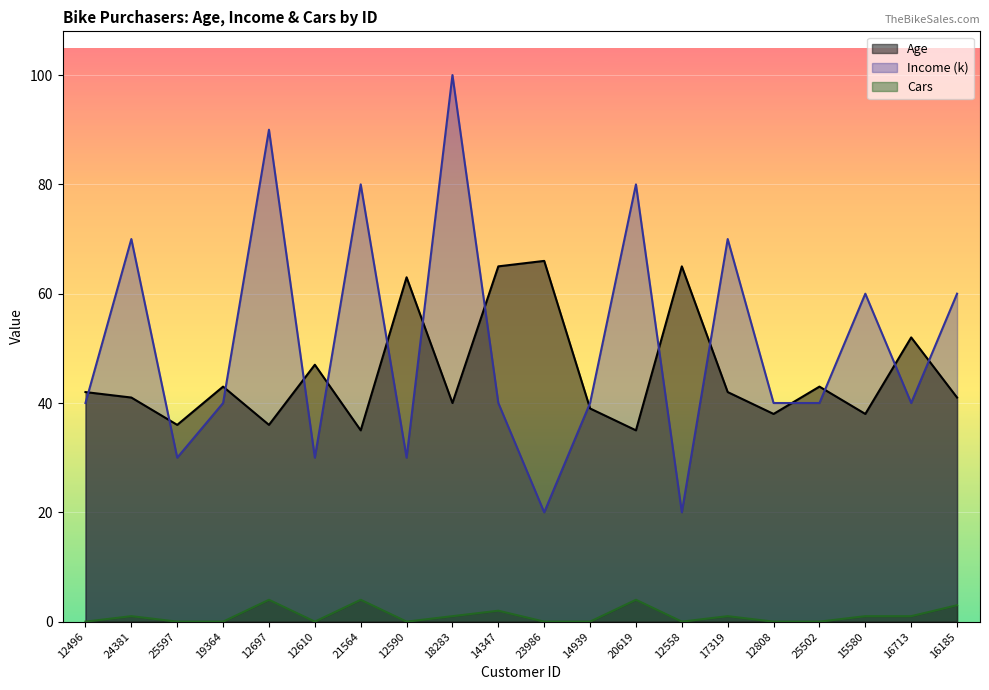

True or false: Age and Income intersect in this chart.

True